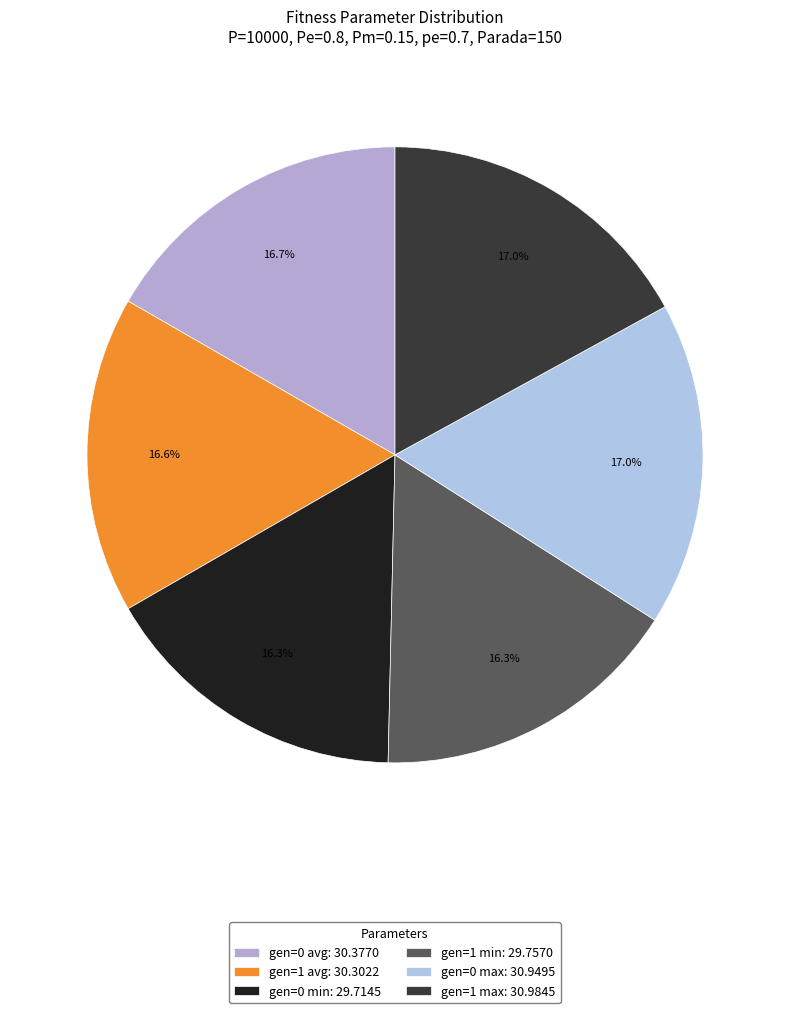

To the nearest percent, what is the average slice percentage?

17%